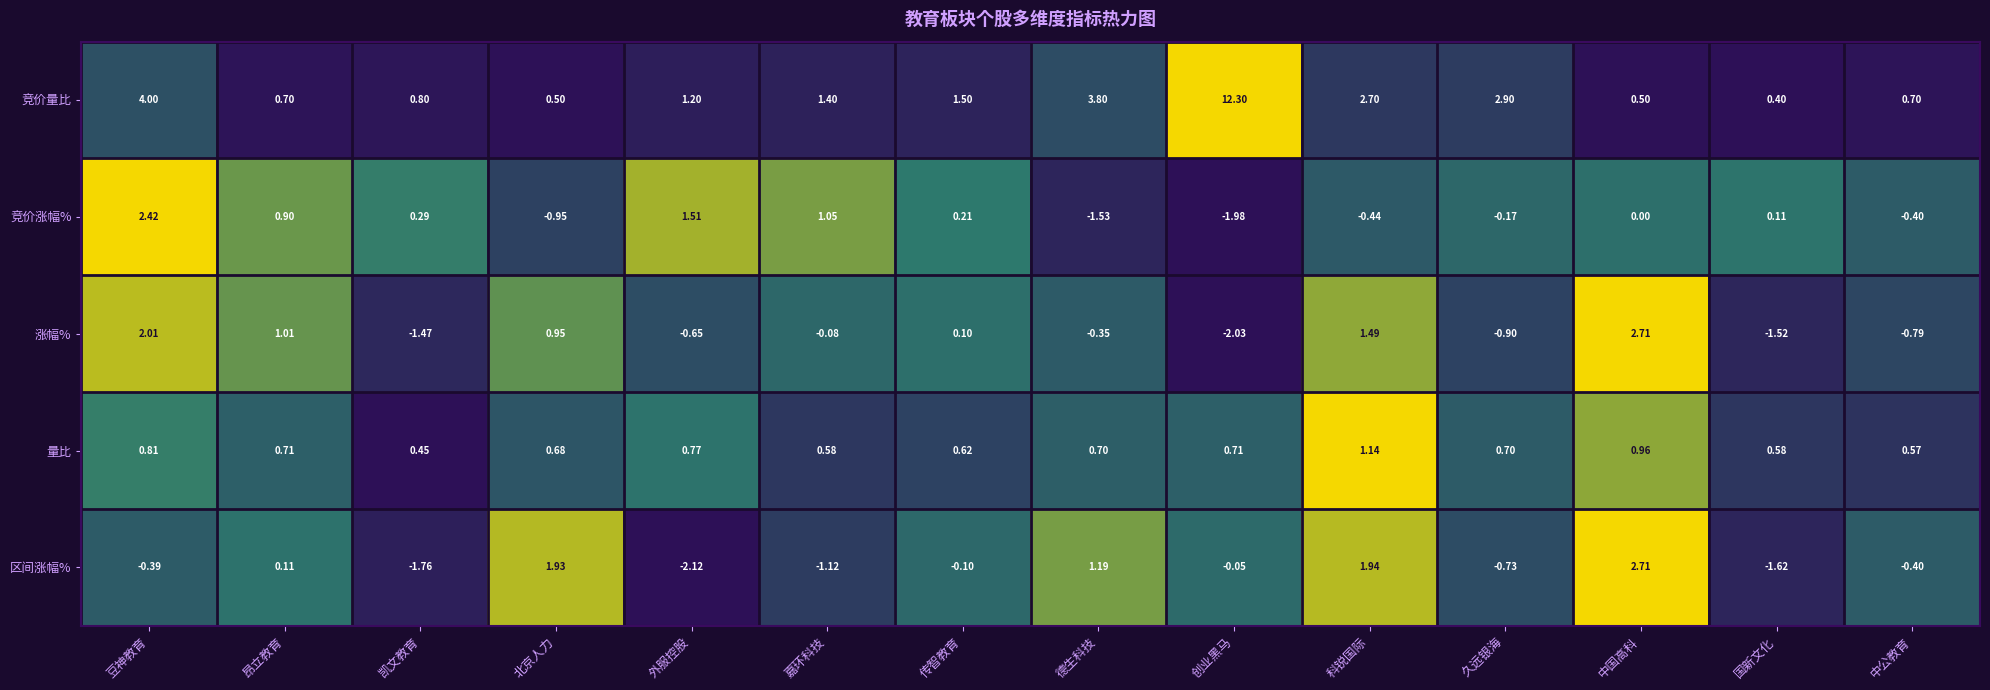

At which category is the sum across all series the highest?

创业黑马